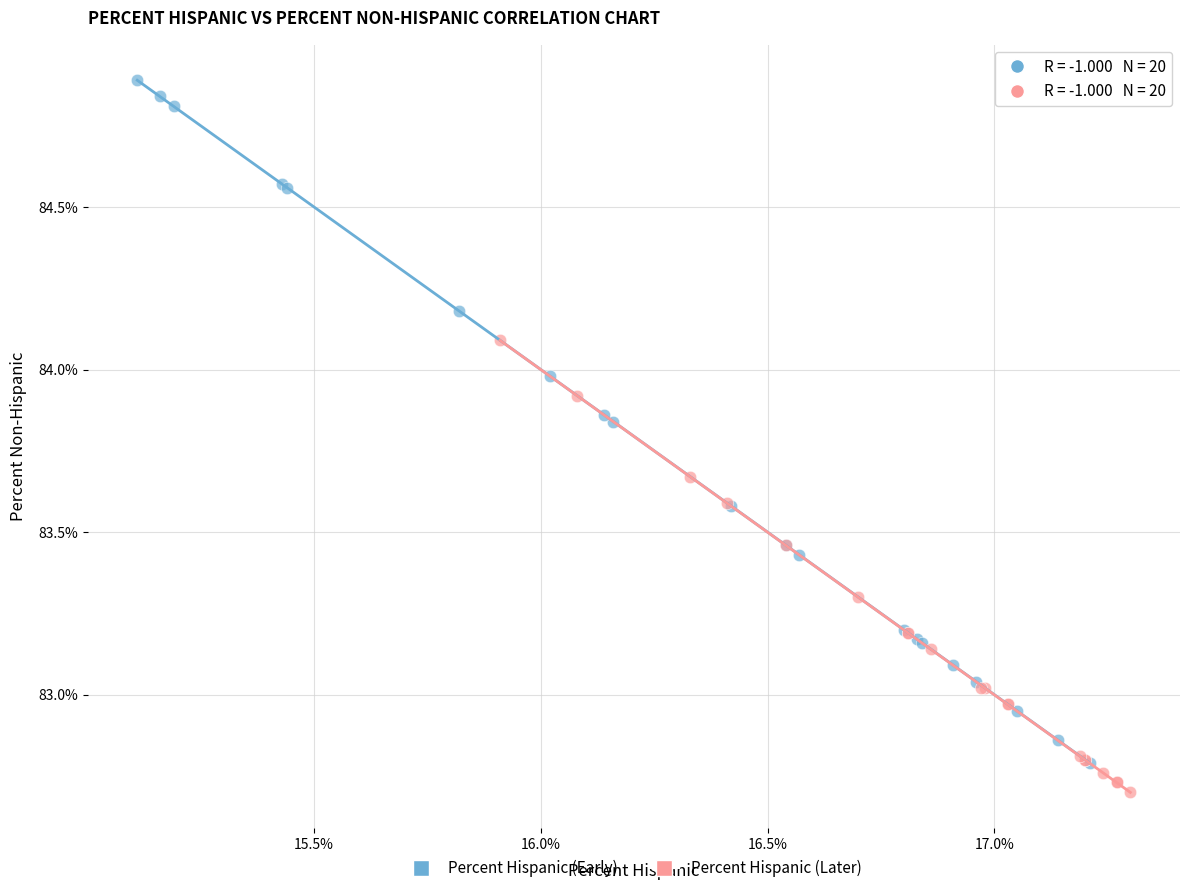

Which series reaches the maximum Y coordinate?

Percent Hispanic (Early)